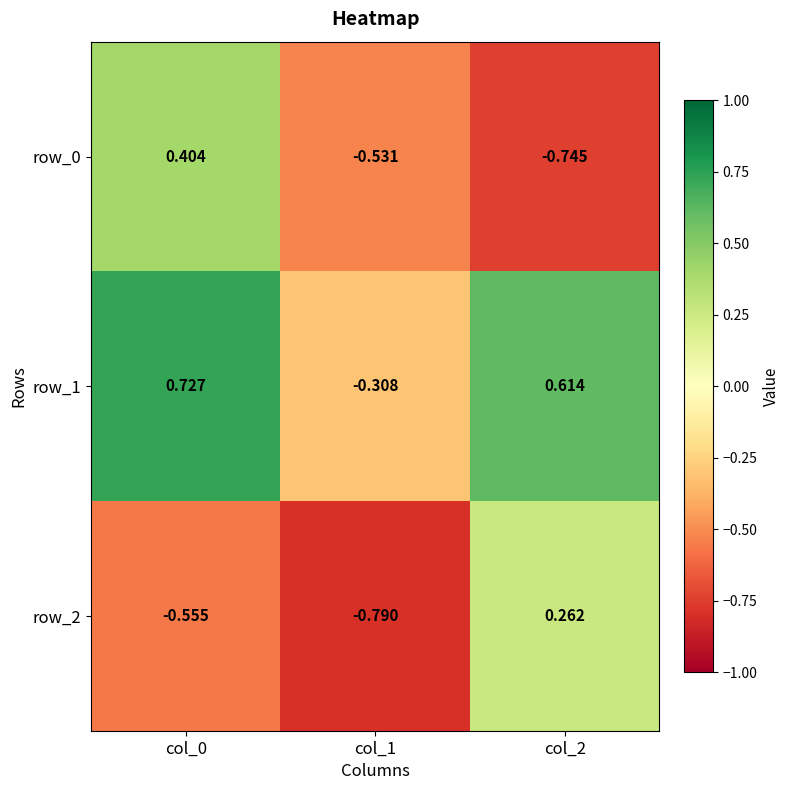

At which category is the sum across all series the highest?

col_0